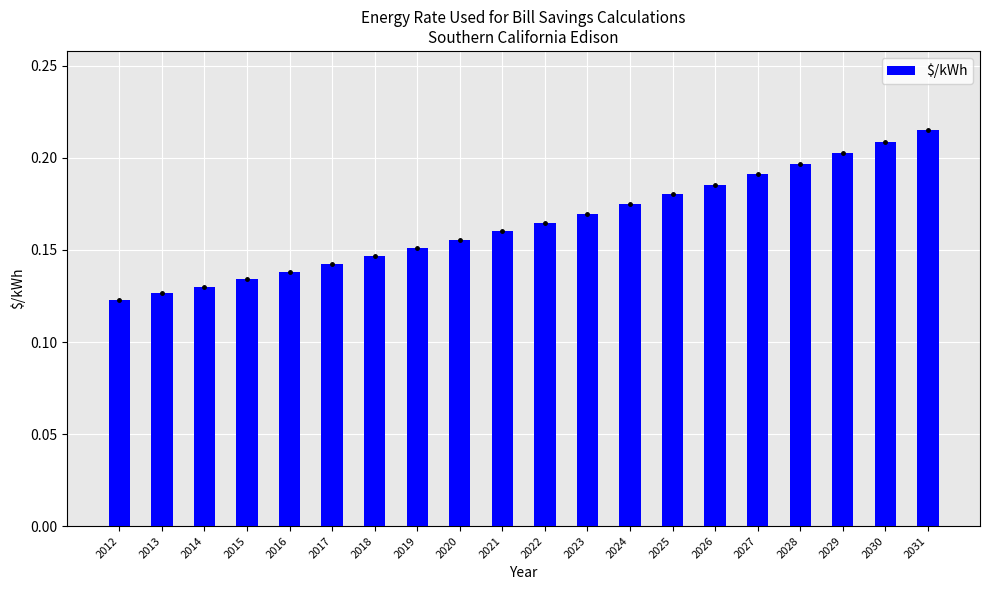

How many values are between 0 and 1?

20